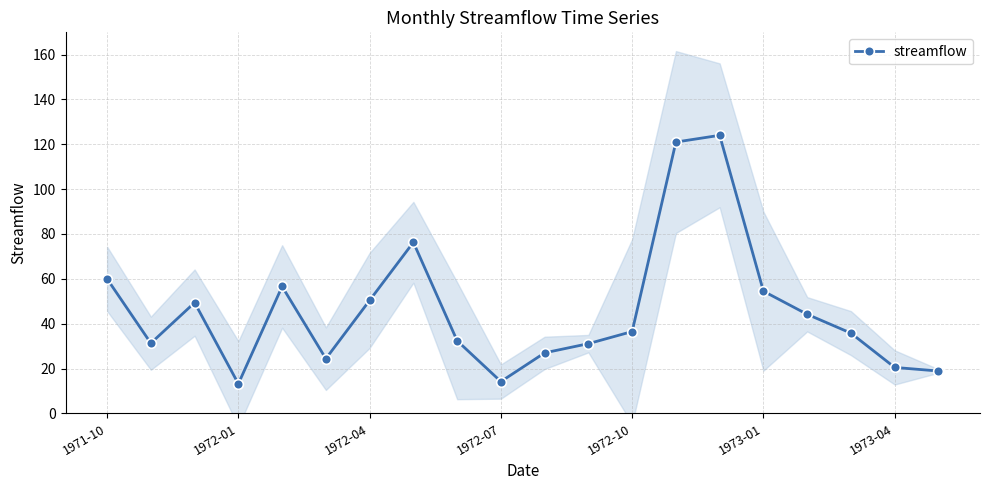

What is the value of the 4th point from the left?

13.2